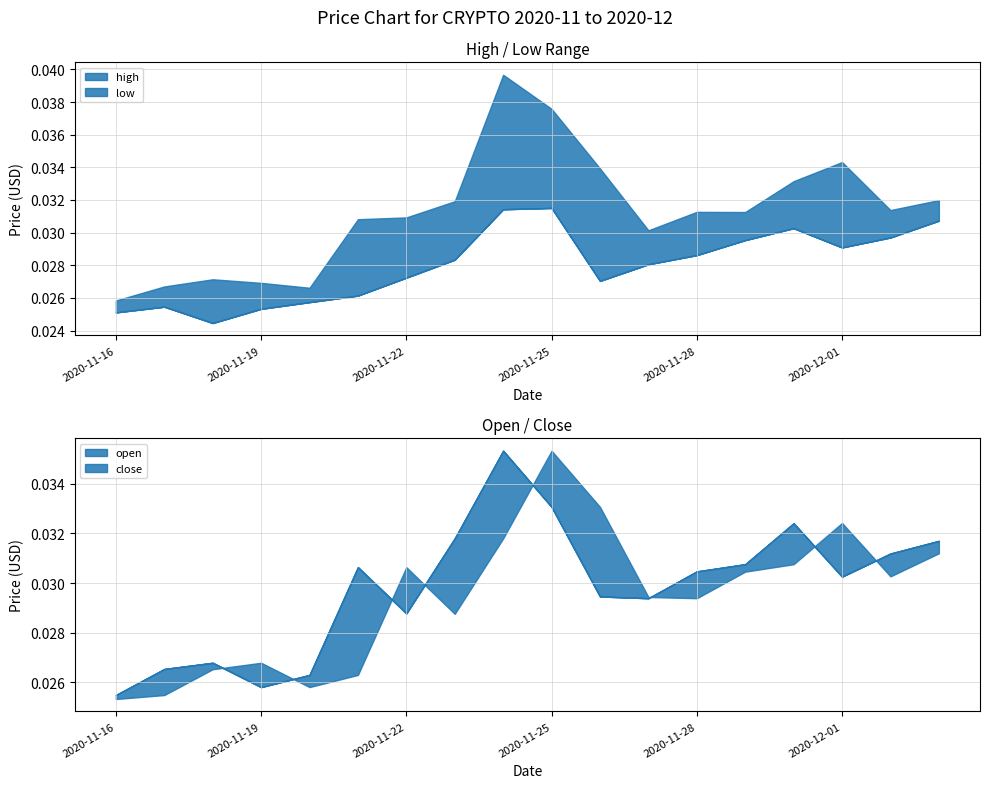

Count the low values in the range 0 to 1.

18